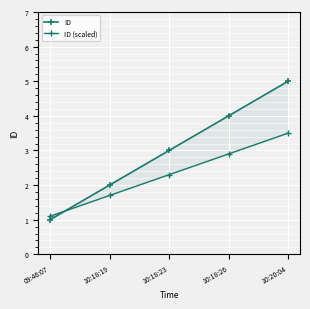

How many values in the ID series are below 3?

2